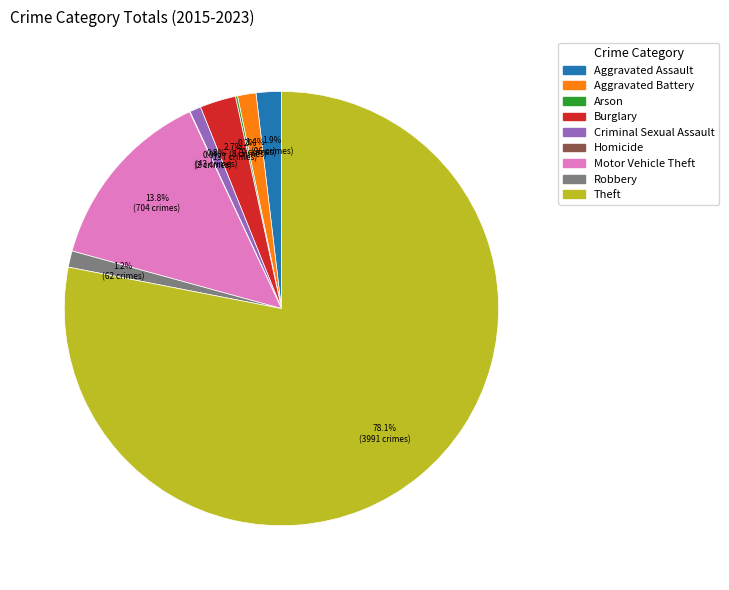

True or false: Aggravated Assault accounts for 16% of the total.

False